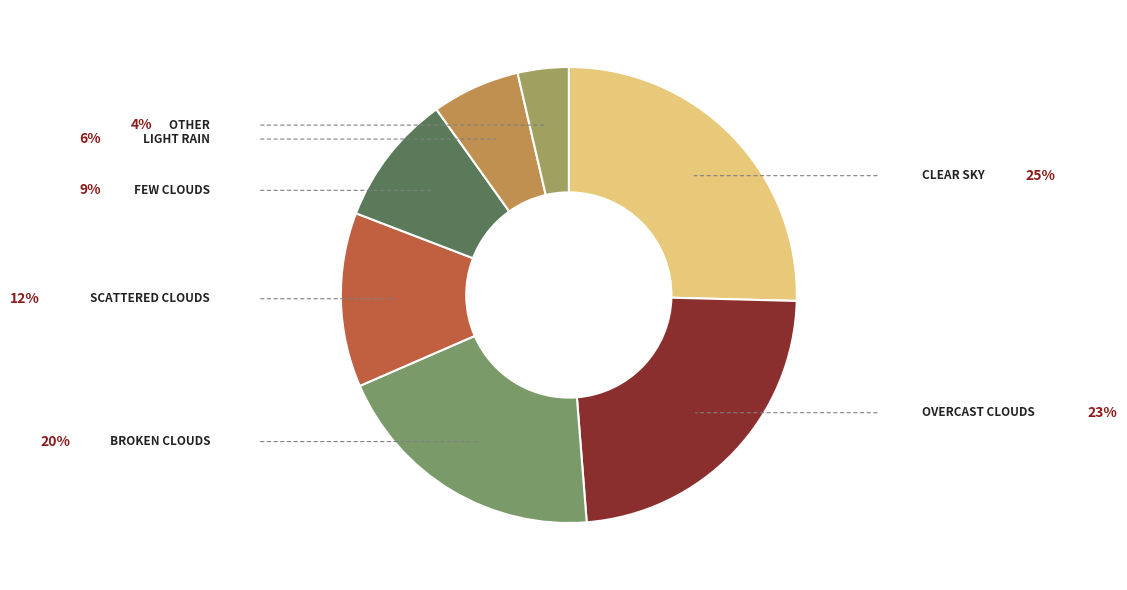

Does any single category account for the majority?

No